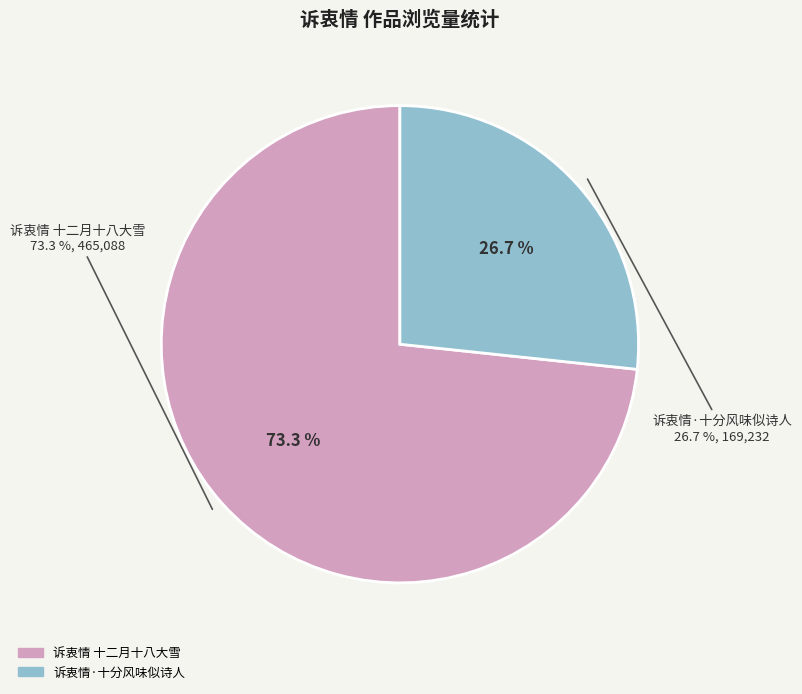

Between 诉衷情·十分风味似诗人 and 诉衷情 十二月十八大雪, which is larger?

诉衷情 十二月十八大雪